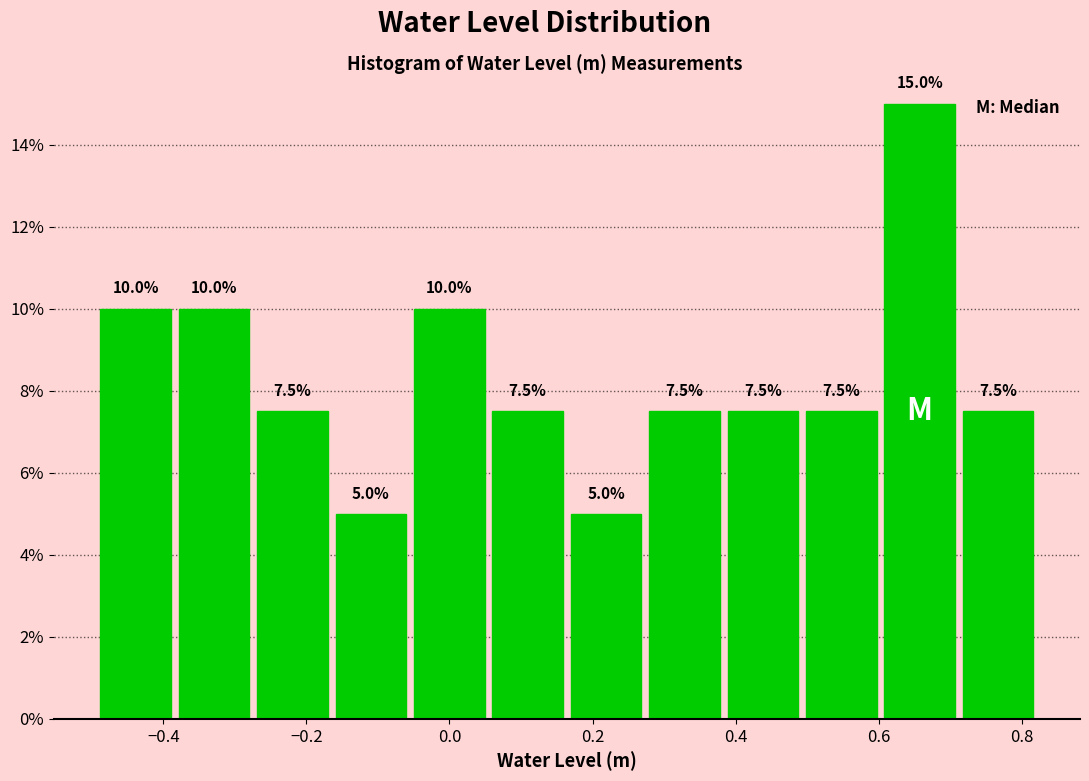

Reading left to right, transcribe this chart: for each bar, give the range it covers on the x-axis and its height. The bar edges are not printed on the chart, so give them approximately, as read against the axis.

-0.50 to -0.38: 10.0
-0.38 to -0.28: 10.0
-0.28 to -0.16: 7.5
-0.16 to -0.06: 5.0
-0.06 to 0.06: 10.0
0.06 to 0.16: 7.5
0.16 to 0.28: 5.0
0.28 to 0.38: 7.5
0.38 to 0.50: 7.5
0.50 to 0.60: 7.5
0.60 to 0.72: 15.0
0.72 to 0.82: 7.5